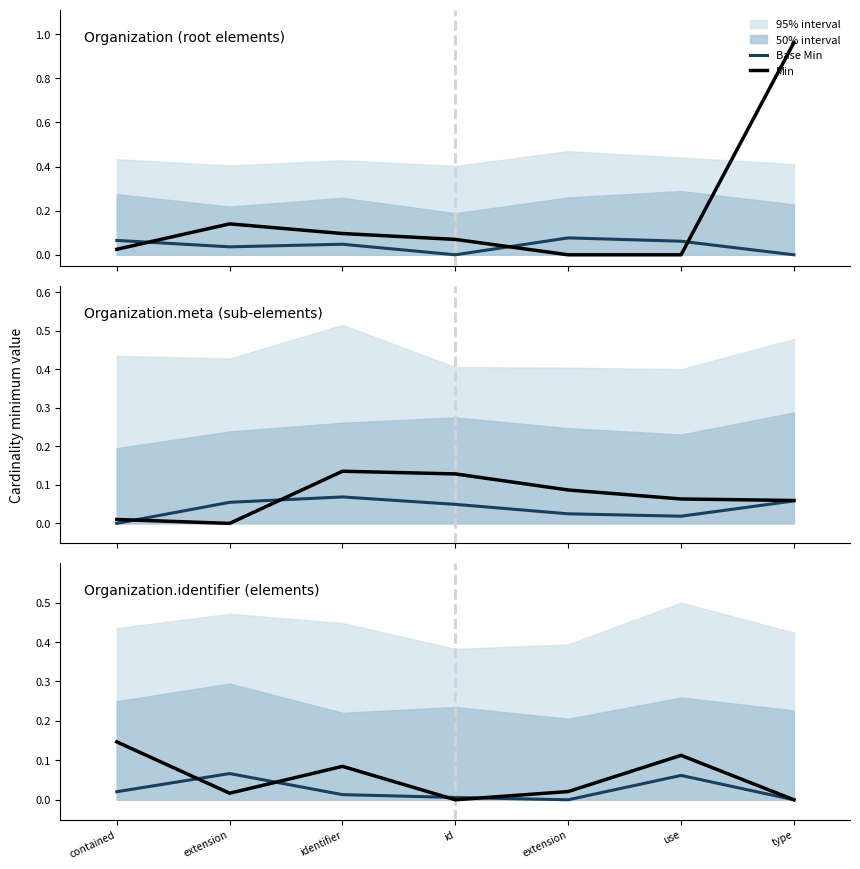

The value of Min at identifier is 0.1. True or false?

True